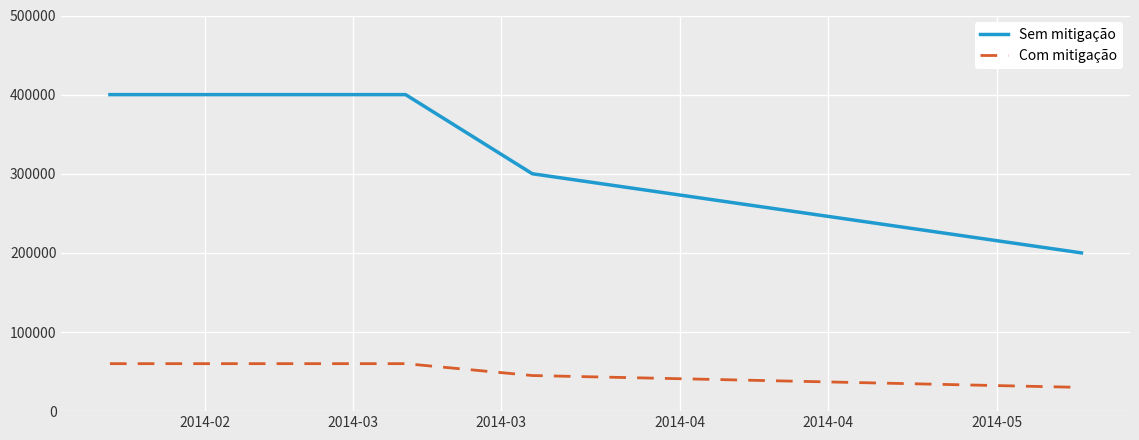

What are all the series names shown in the legend?

Sem mitigação, Com mitigação